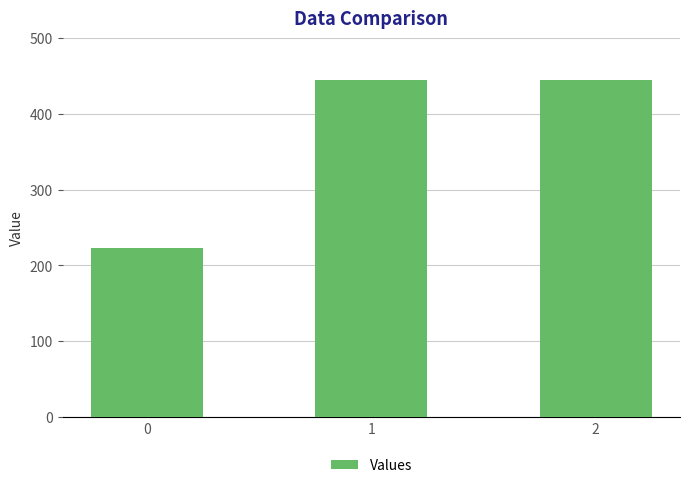

How many distinct data groups are displayed?

1